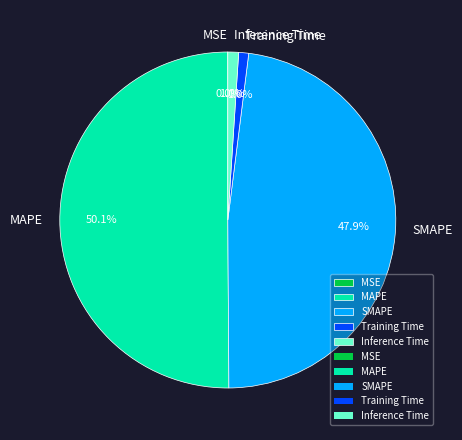

Which has a higher value, Inference Time or MAPE?

MAPE